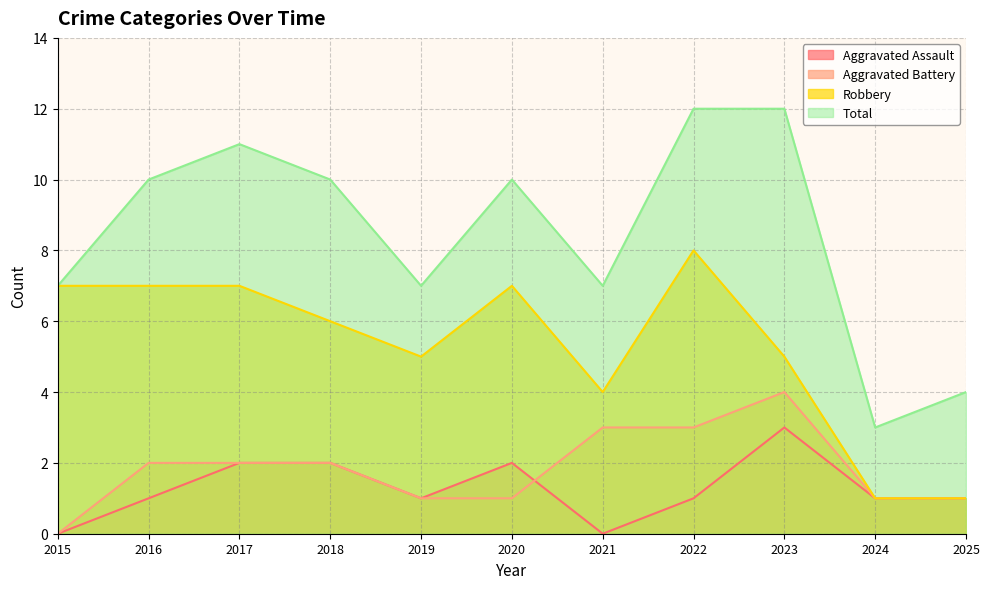

What is the difference between the second highest and second lowest values in the Aggravated Battery series?

2